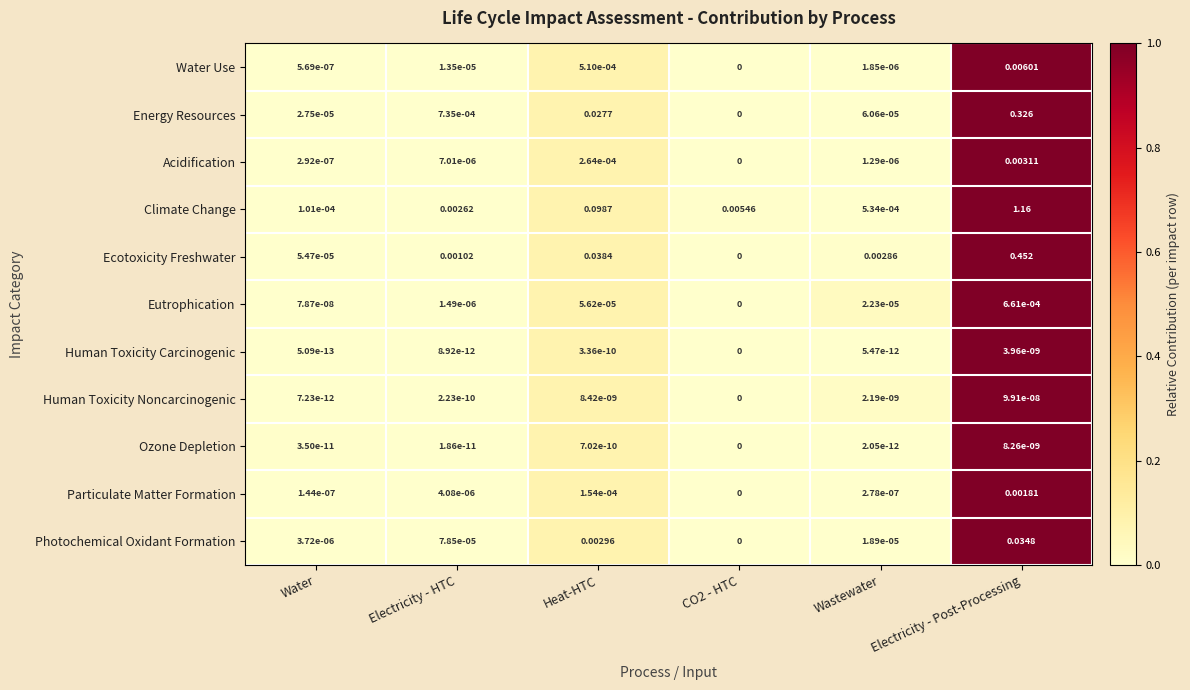

Which series has the largest total across all categories?

Climate Change